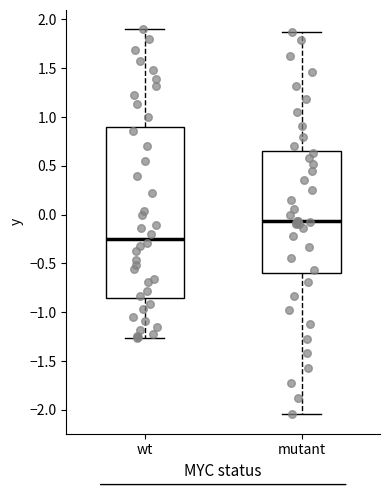

Which box has the lowest median line?

wt